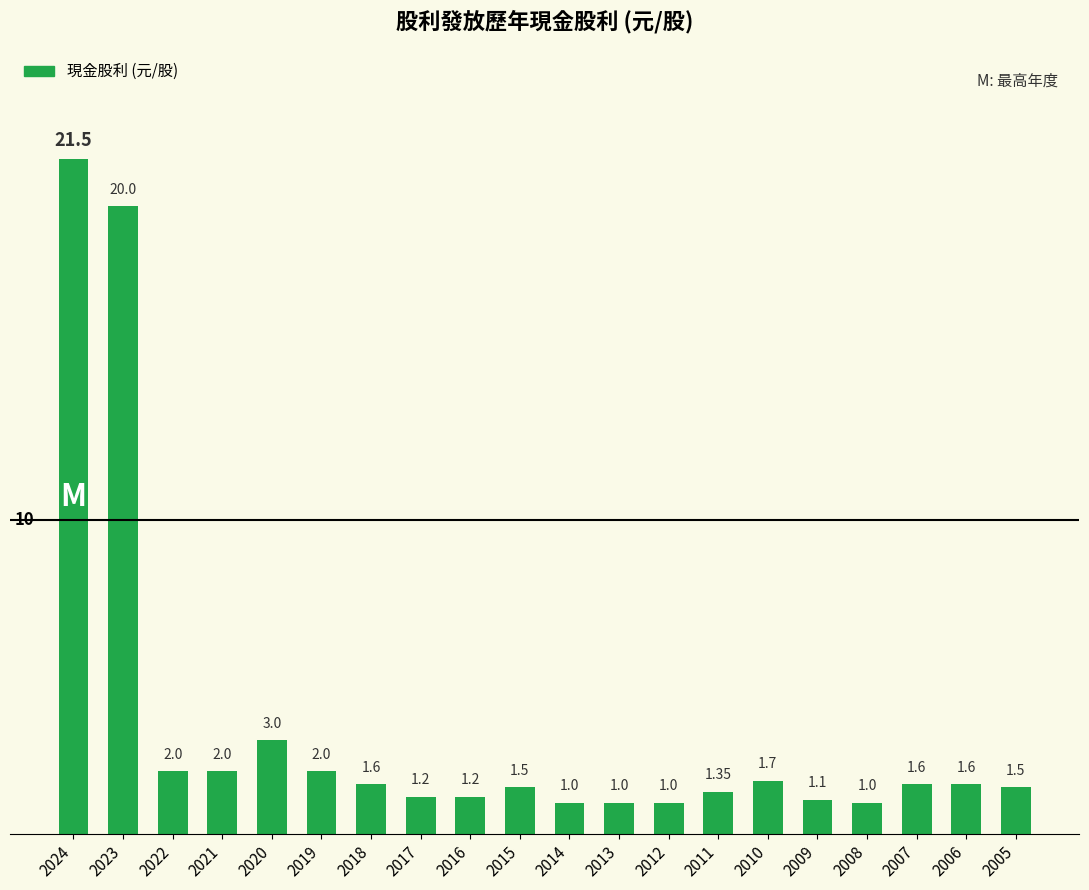

What is the difference between the maximum and second lowest values?

20.5